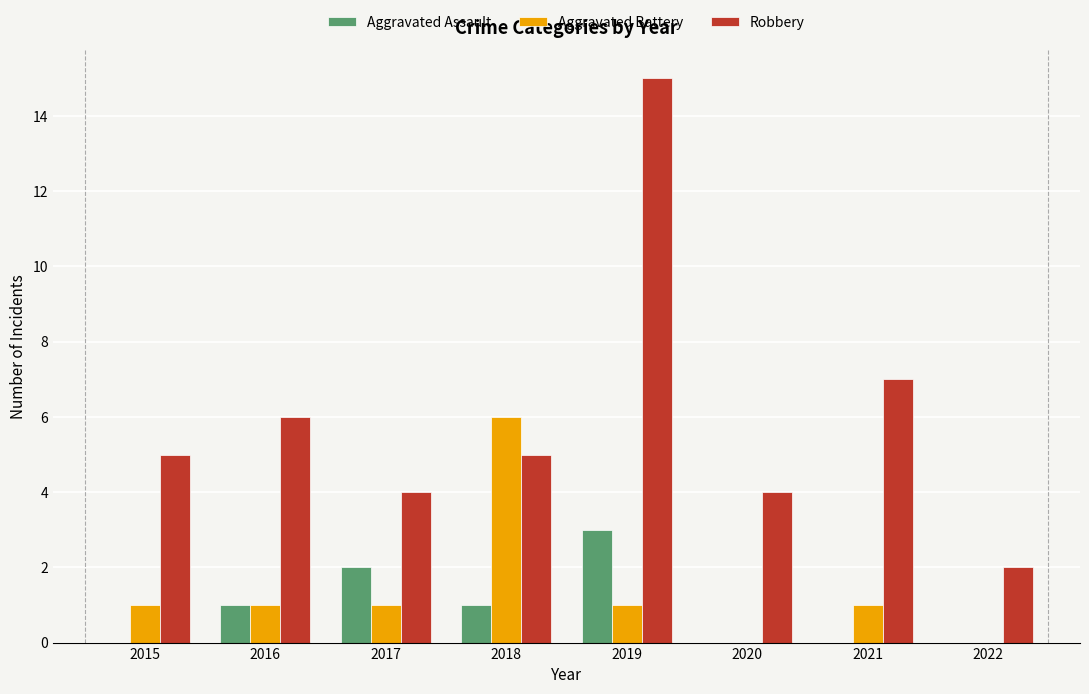

What is the spread (max minus min) of values at 2021?

7